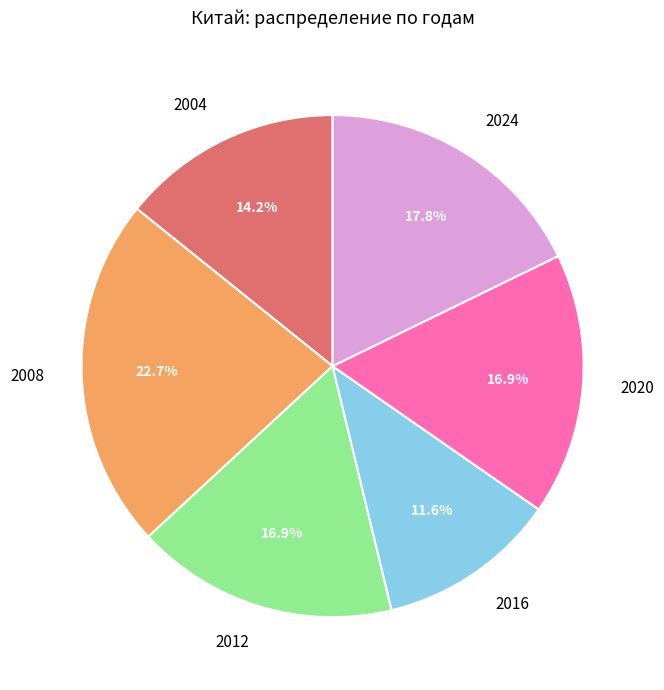

True or false: 2016 accounts for 12% of the total.

True